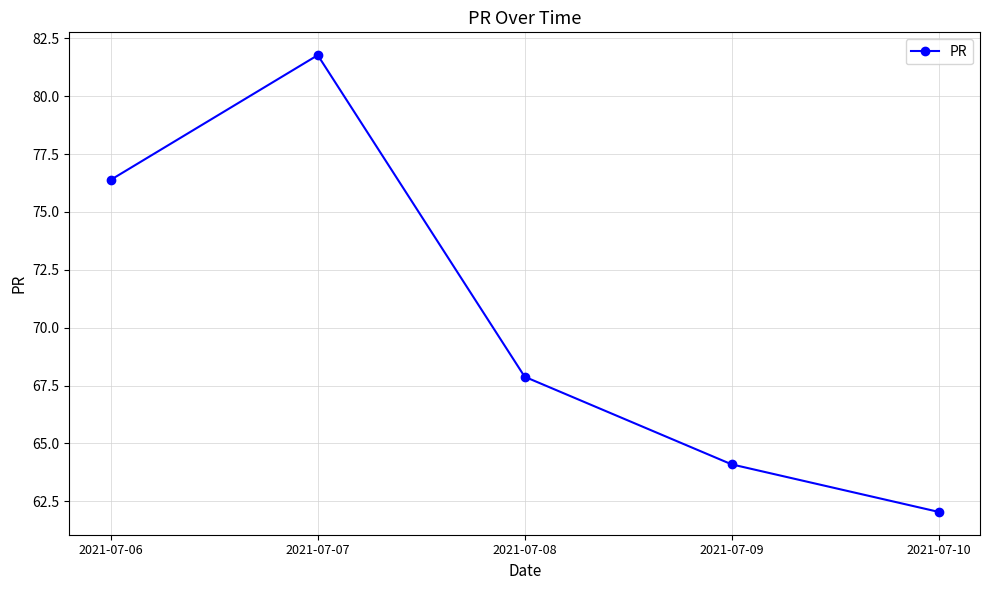

True or false: the data shows 62.0 at 2021-07-10.

True